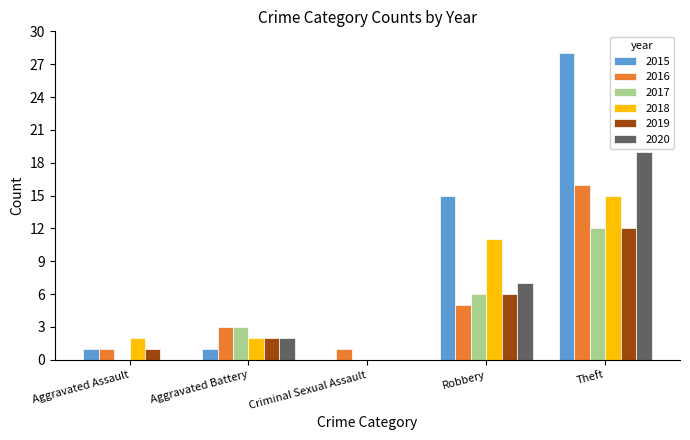

At which label does 2019 reach its peak?

Theft